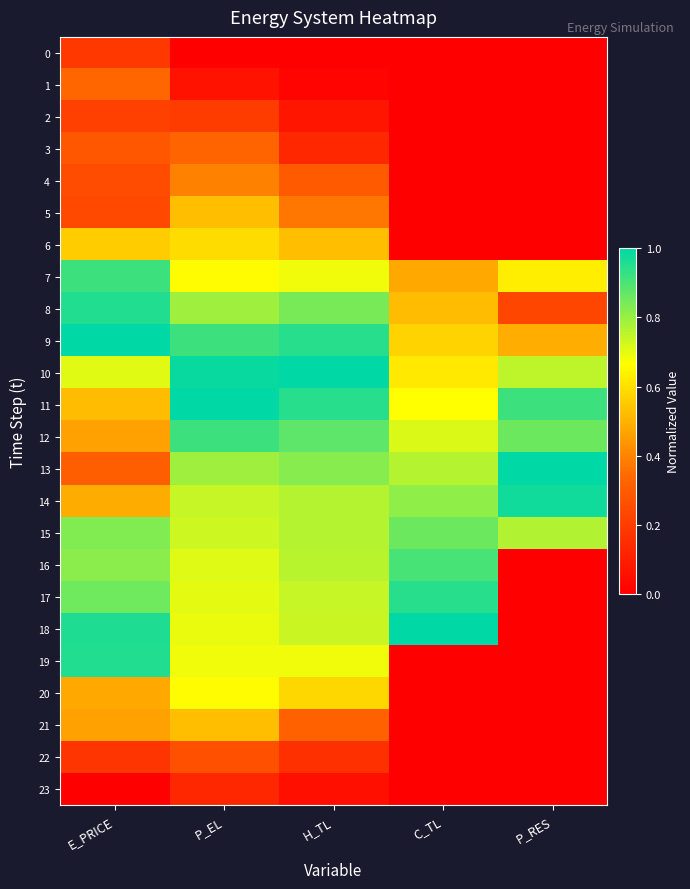

What is the spread (max minus min) of values at H_TL?

1.0